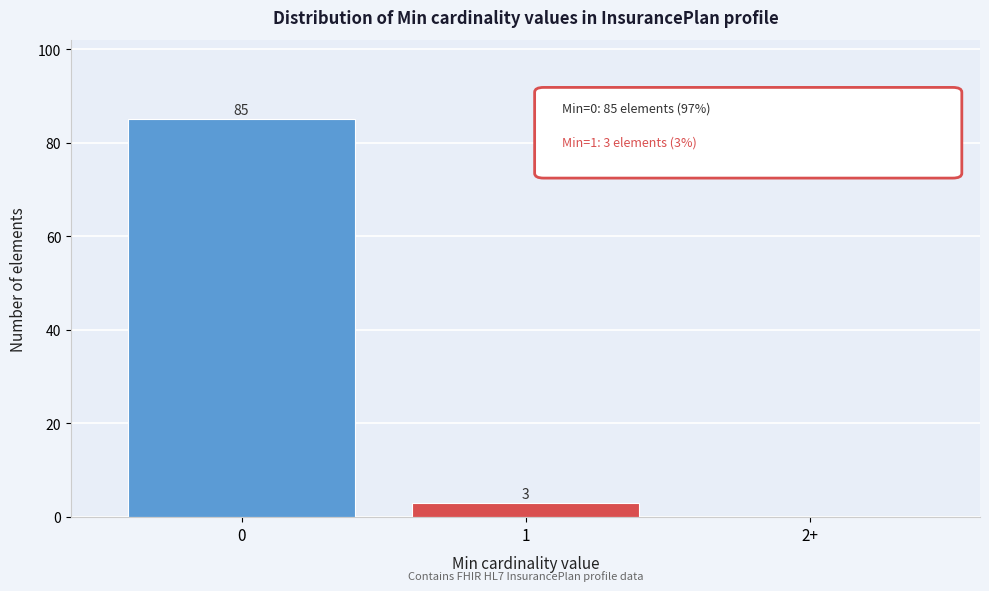

Reading left to right, transcribe all the data shown in this chart.

0=85	1=3	2+=0